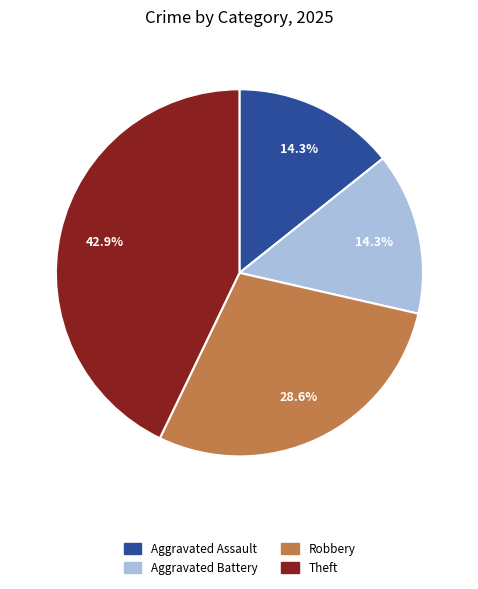

To the nearest percent, what is the difference between the Aggravated Assault and Theft slice percentages?

29%